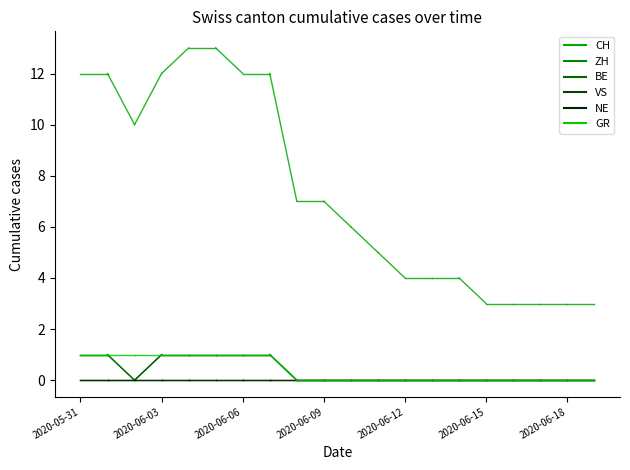

How many distinct data groups are displayed?

6